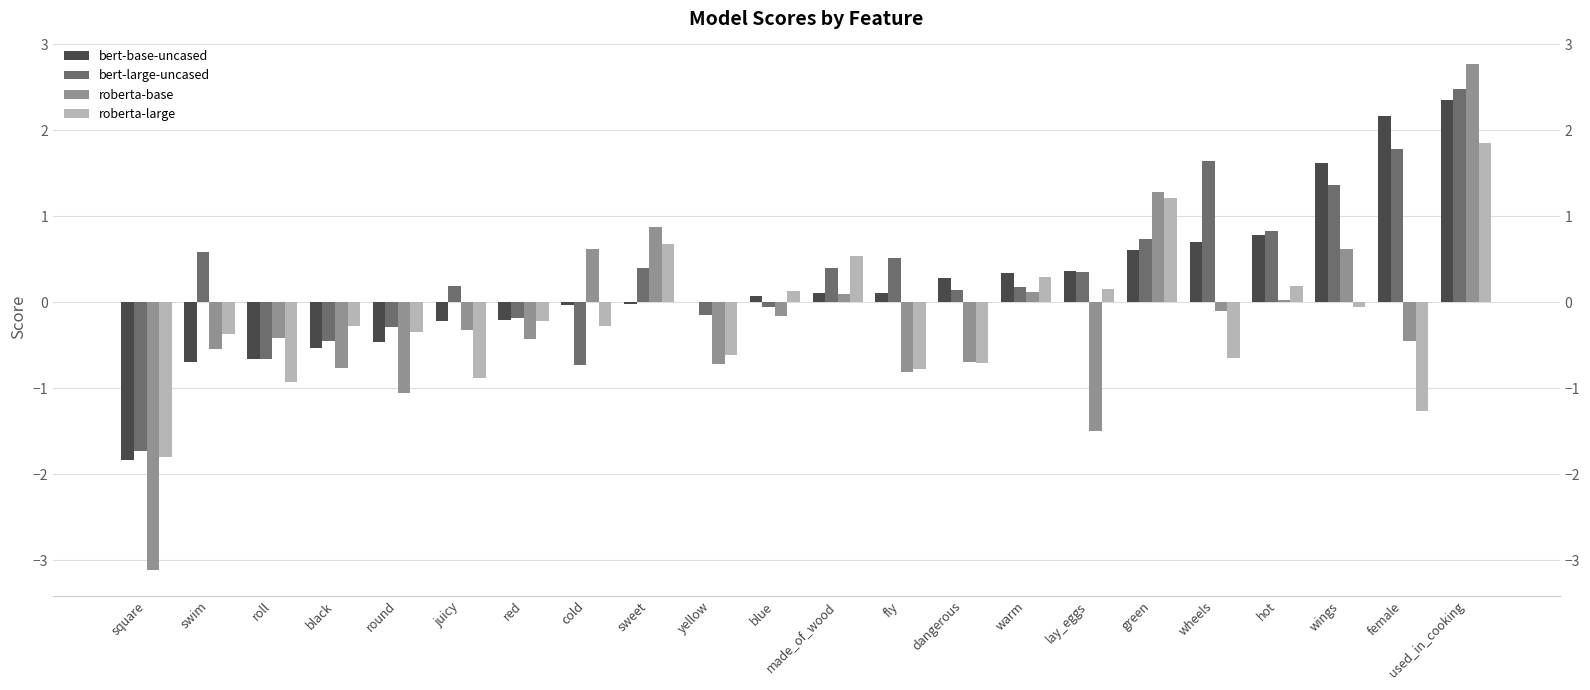

Which series has the largest total across all categories?

bert-large-uncased